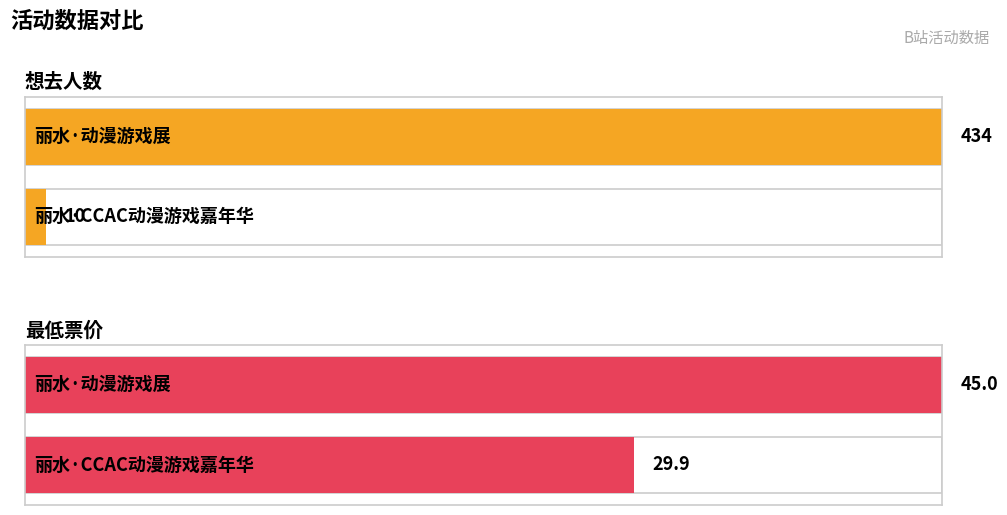

Reading left to right, list all the values displayed in this chart.

想去人数: 丽水·动漫游戏展=434.0	丽水·CCAC动漫游戏嘉年华=10.0
最低票价: 丽水·动漫游戏展=45.0	丽水·CCAC动漫游戏嘉年华=29.9